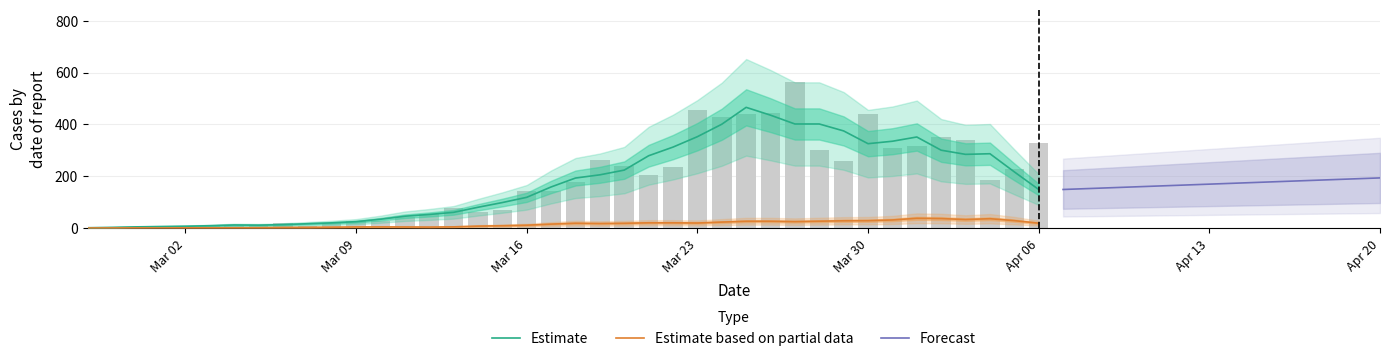

Where is the data nearest to the value 281?

2020-03-19